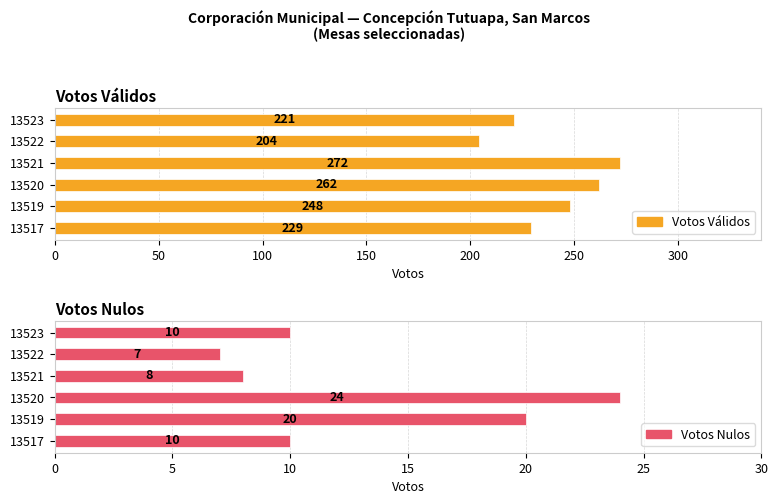

Rank the series by their average value, from lowest to highest.

Votos Nulos, Votos Válidos